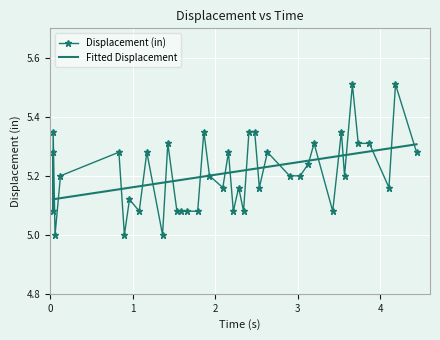

What is the lowest value of the Displacement (in) series?

5.0